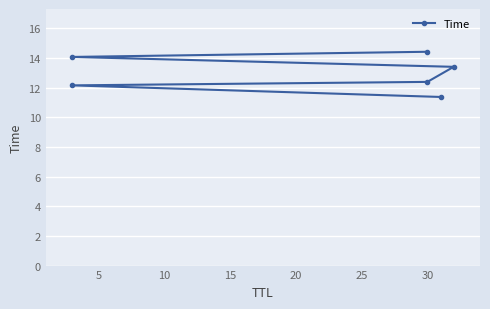

What is the difference between the second highest and second lowest values?

1.9